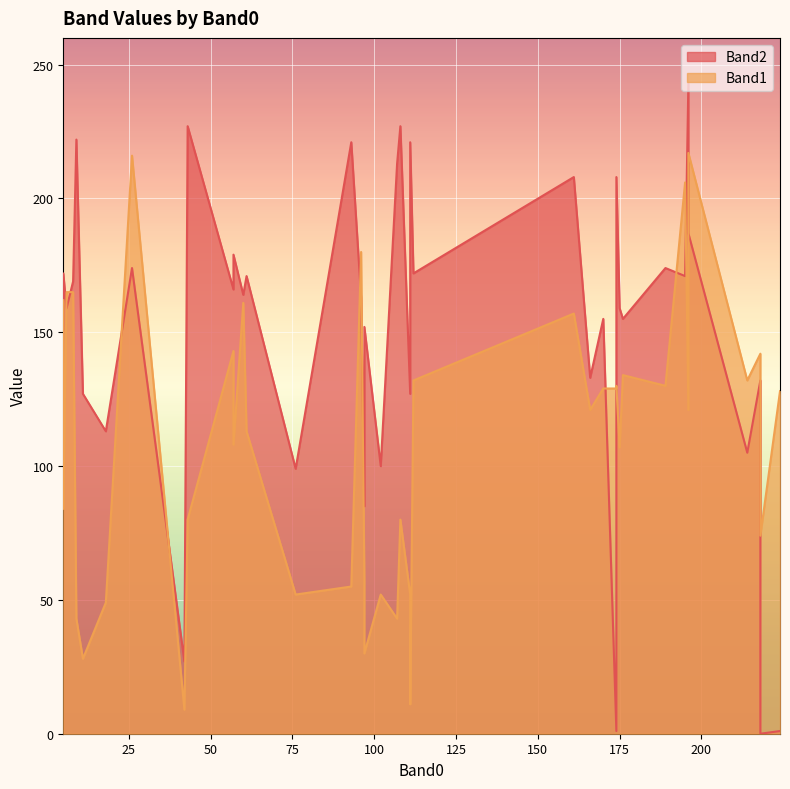

Reading right to left, what are all the values shown in this chart?

Band2: 208	133	1	174	0	171	105	1	174	208	155	132	159	155	27	227	227	169	163	152	113	171	85	187	172	166	159	222	127	243	179	172	221	164	213	151	99	127	221	100
Band1: 130	121	128	130	74	206	132	129	216	157	129	142	107	134	9	80	80	165	180	30	49	113	57	217	84	143	165	43	28	121	108	132	11	161	43	162	52	52	55	52